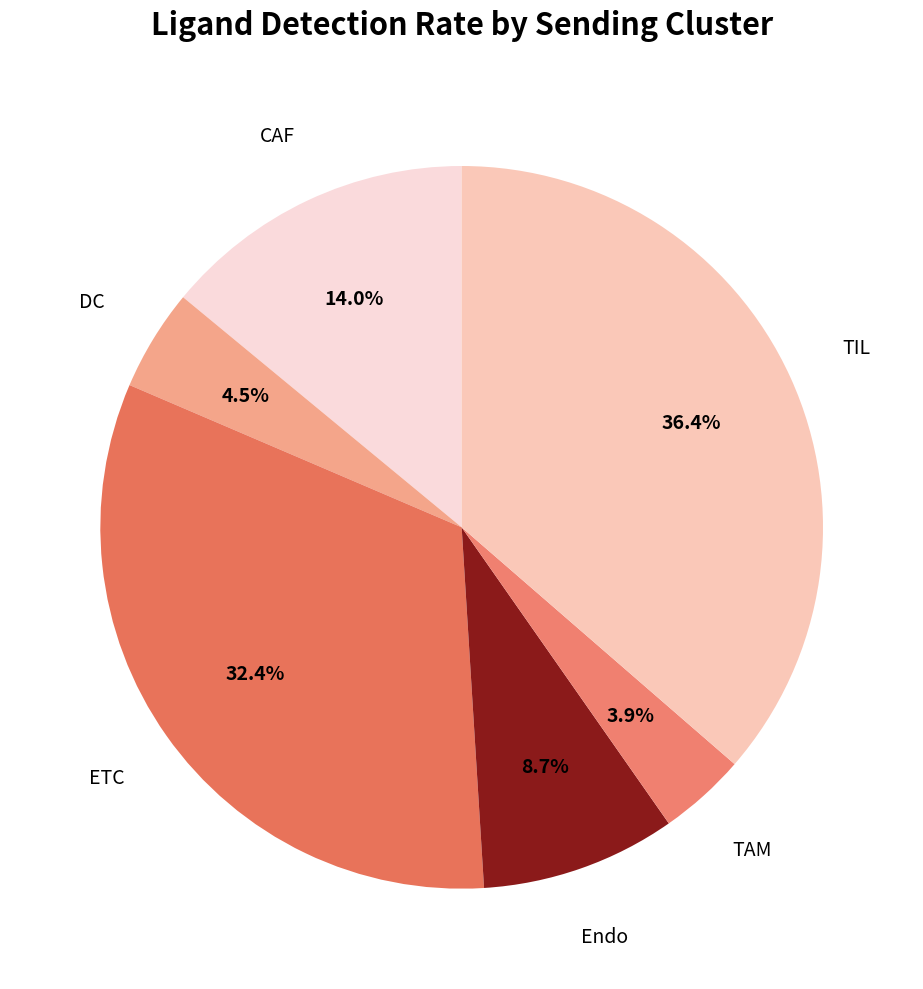

How many segments does this pie chart have?

6